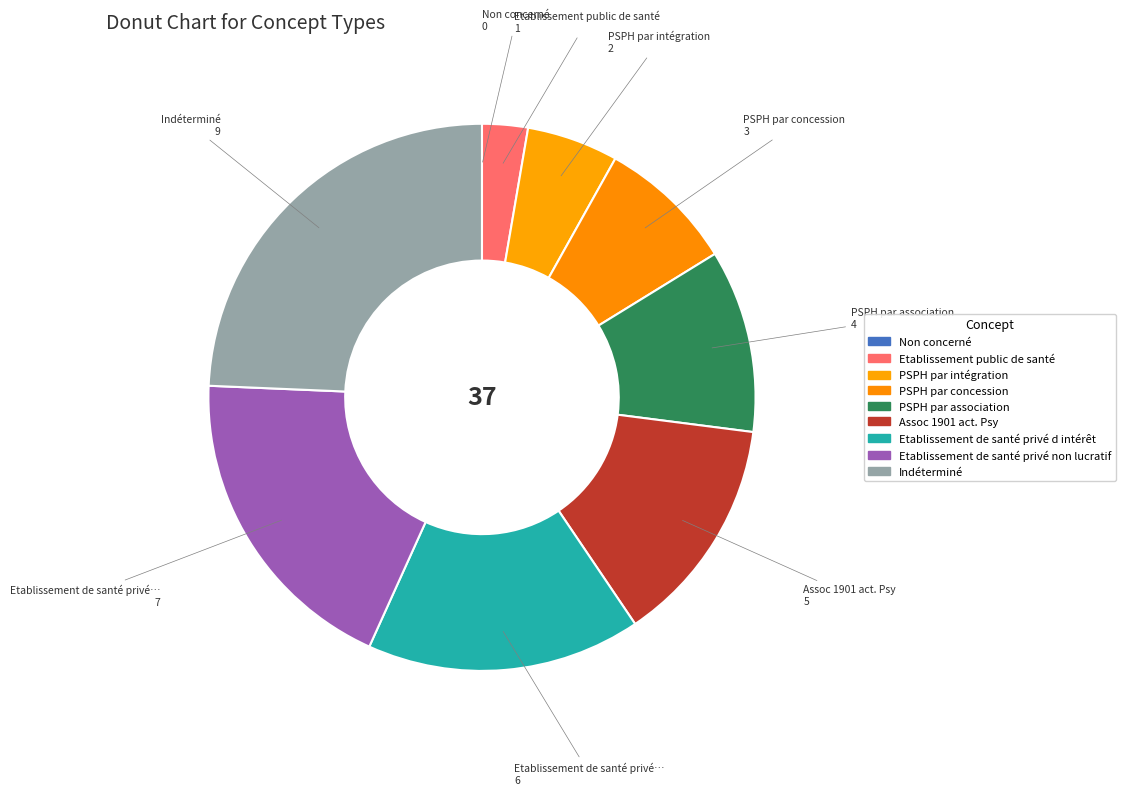

Approximately how many times larger is the value at Assoc 1901 act. Psy compared to Etablissement de santé privé d intérêt?

0.8